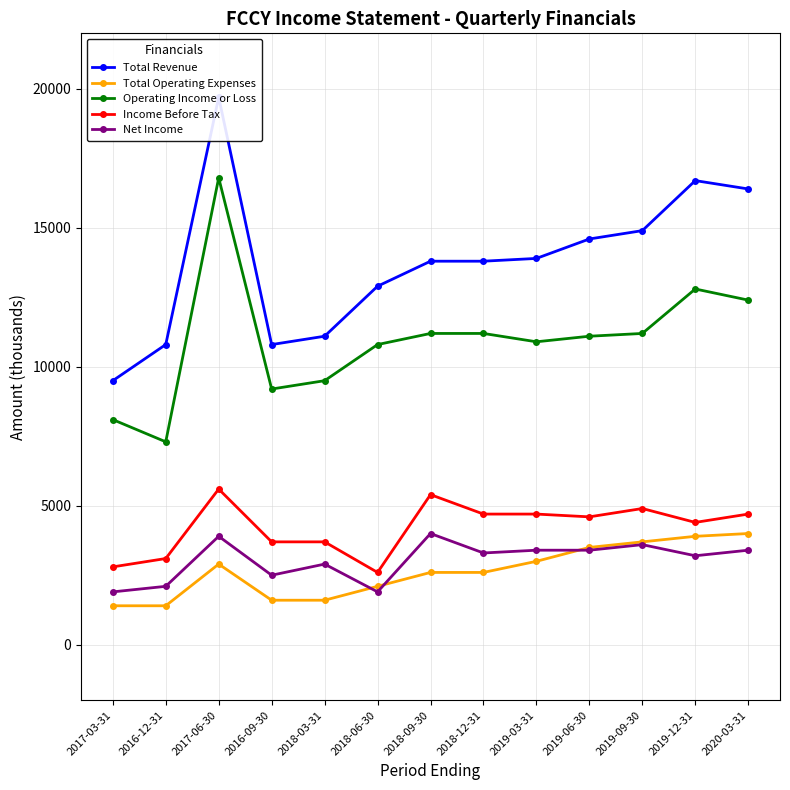

Does the chart display data point markers on the line(s)?

Yes